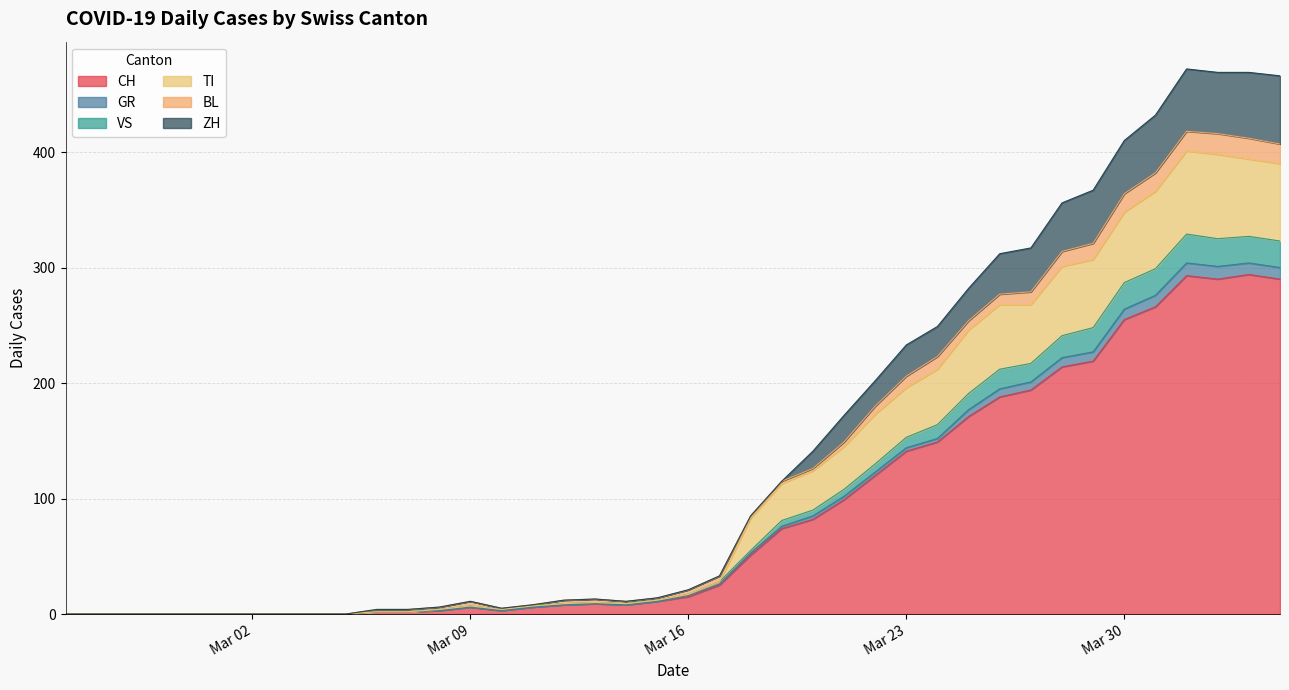

What is the highest value of the CH series?

294